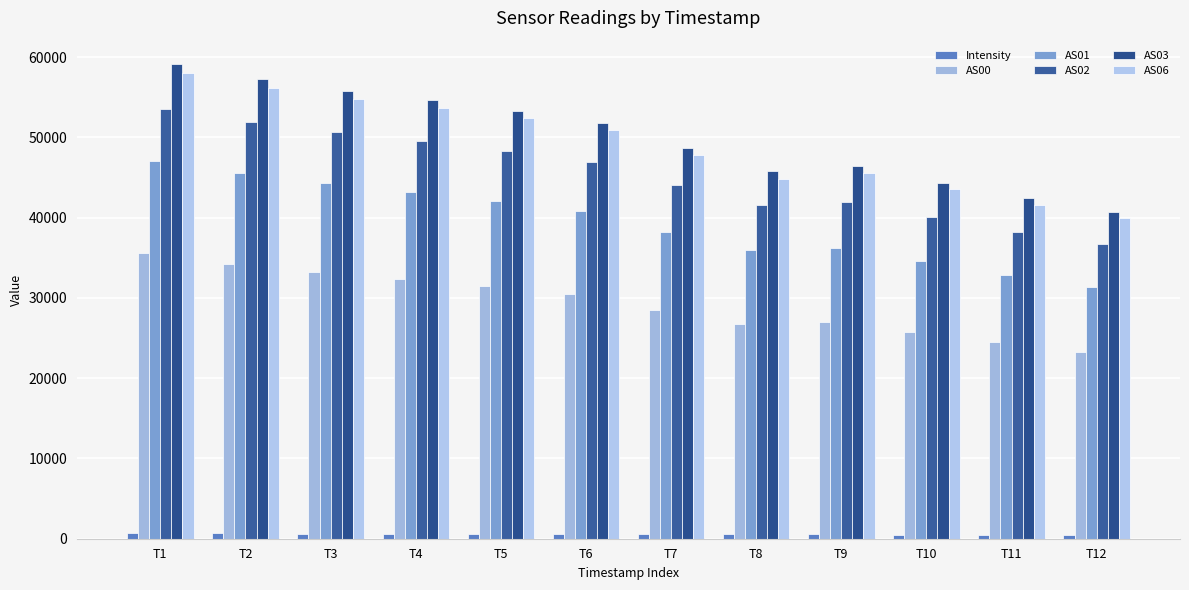

Reading left to right, extract all data points from this chart.

Intensity: T1=688.7	T2=662.8	T3=648.2	T4=637.2	T5=622.6	T6=608.0	T7=576.8	T8=536.8	T9=546.2	T10=522.6	T11=504.3	T12=487.8
AS00: T1=35605.0	T2=34243.0	T3=33266.0	T4=32424.0	T5=31521.0	T6=30539.0	T7=28478.0	T8=26719.0	T9=27053.0	T10=25792.0	T11=24497.0	T12=23291.0
AS01: T1=47080.0	T2=45539.0	T3=44288.0	T4=43257.0	T5=42081.0	T6=40820.0	T7=38233.0	T8=35924.0	T9=36281.0	T10=34582.0	T11=32910.0	T12=31405.0
AS02: T1=53608.0	T2=51971.0	T3=50620.0	T4=49569.0	T5=48304.0	T6=46921.0	T7=44122.0	T8=41534.0	T9=41908.0	T10=40071.0	T11=38240.0	T12=36676.0
AS03: T1=59106.0	T2=57232.0	T3=55830.0	T4=54682.0	T5=53308.0	T6=51855.0	T7=48706.0	T8=45767.0	T9=46430.0	T10=44362.0	T11=42402.0	T12=40738.0
AS06: T1=58014.0	T2=56131.0	T3=54757.0	T4=53674.0	T5=52374.0	T6=50876.0	T7=47791.0	T8=44802.0	T9=45538.0	T10=43518.0	T11=41534.0	T12=39960.0